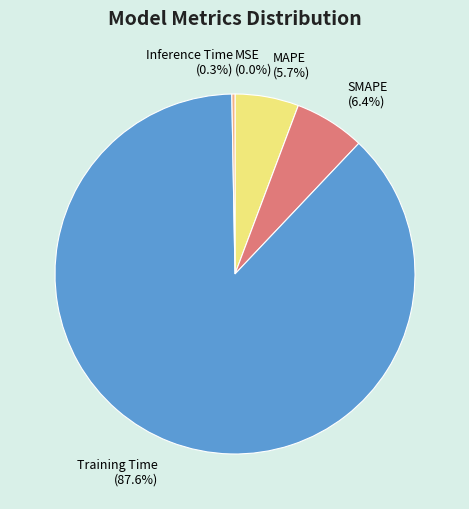

What is the largest slice in the pie chart?

Training Time